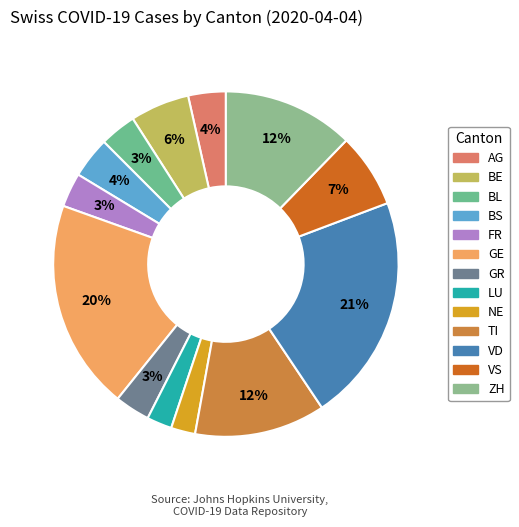

Approximately how many times larger is the value at VD compared to BS?

5.6